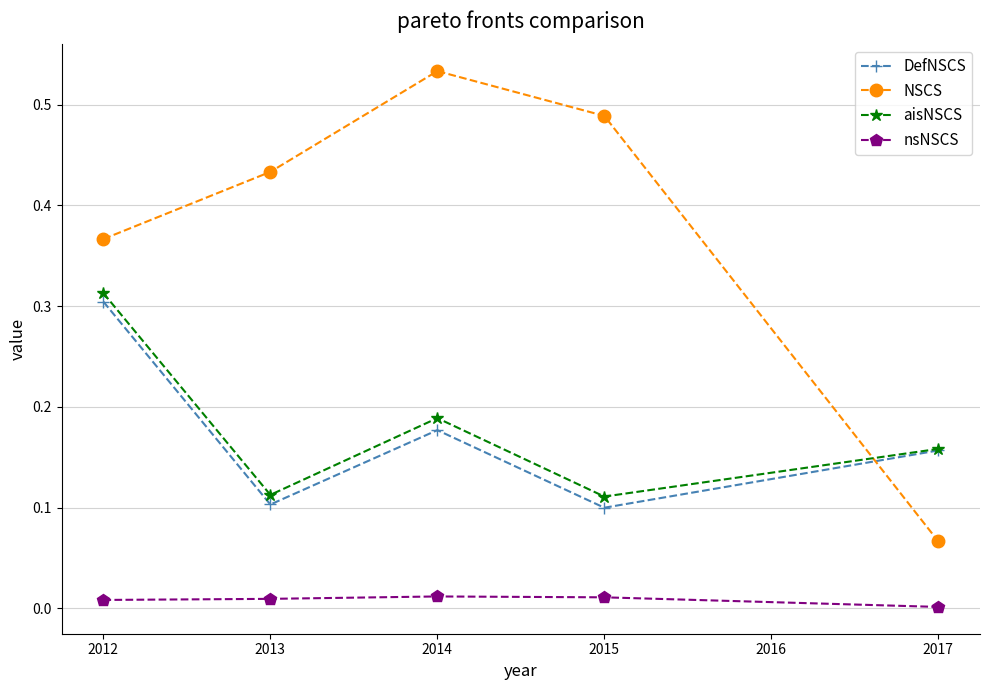

At which category is the sum across all series the highest?

2012